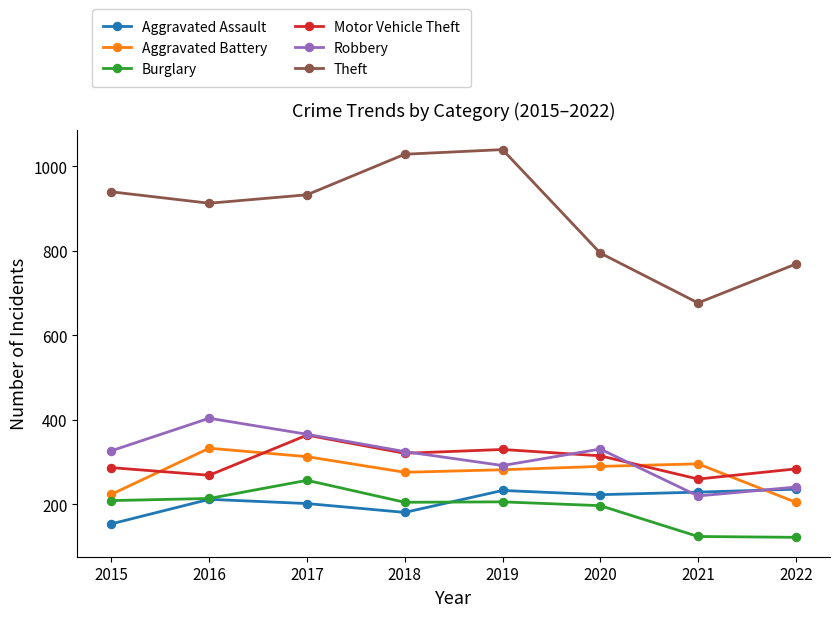

What is the greatest value displayed?

1040